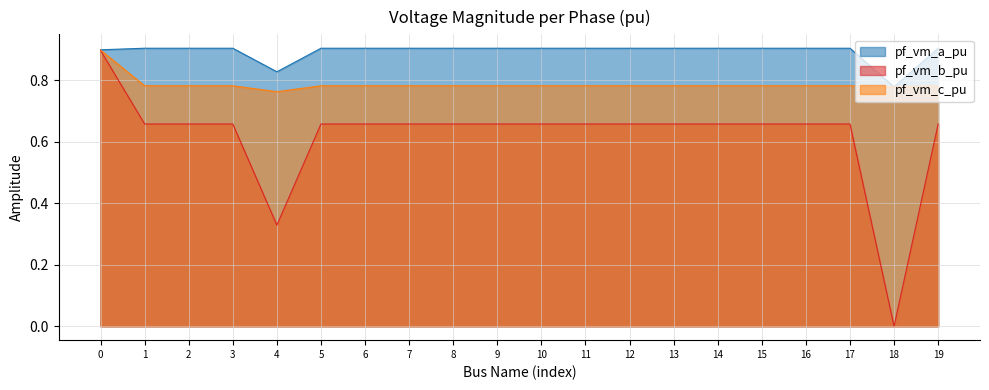

At which label does pf_vm_c_pu reach its minimum?

4